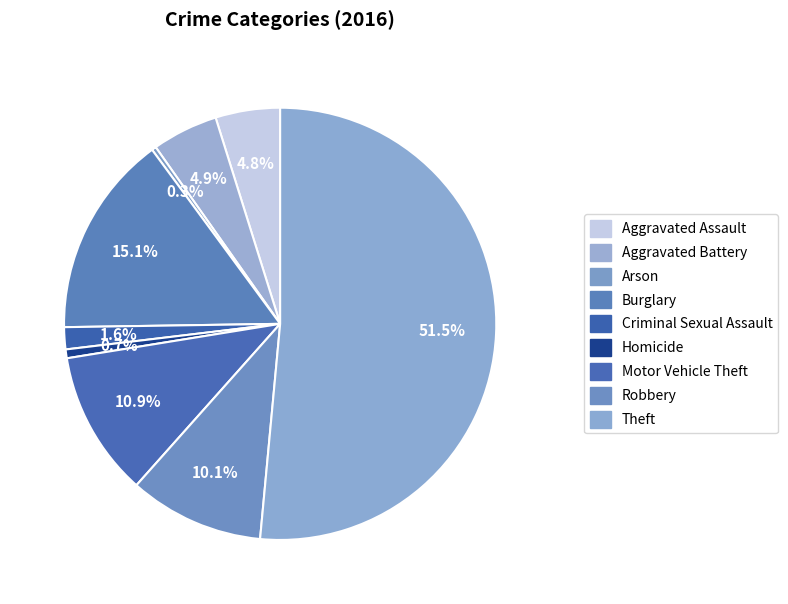

The Burglary slice represents 5% of the pie. True or false?

False